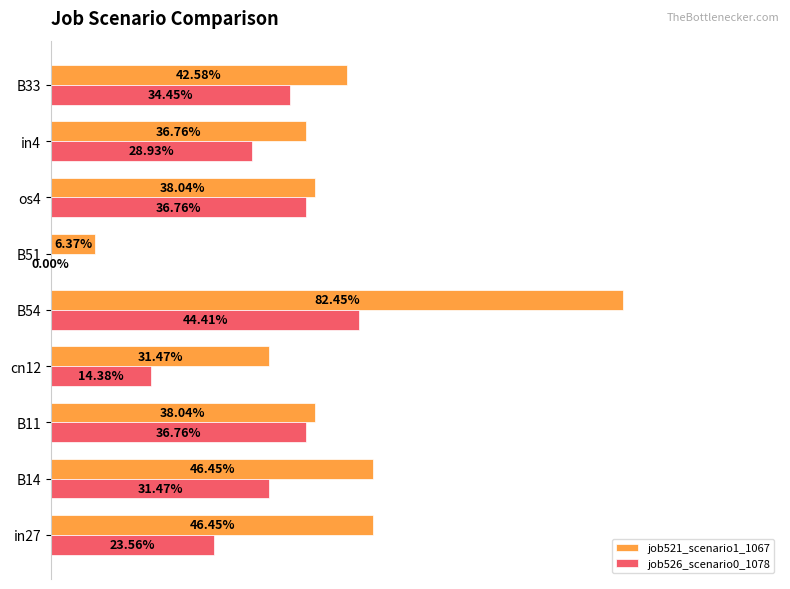

What are all the series names shown in the legend?

job521_scenario1_1067, job526_scenario0_1078